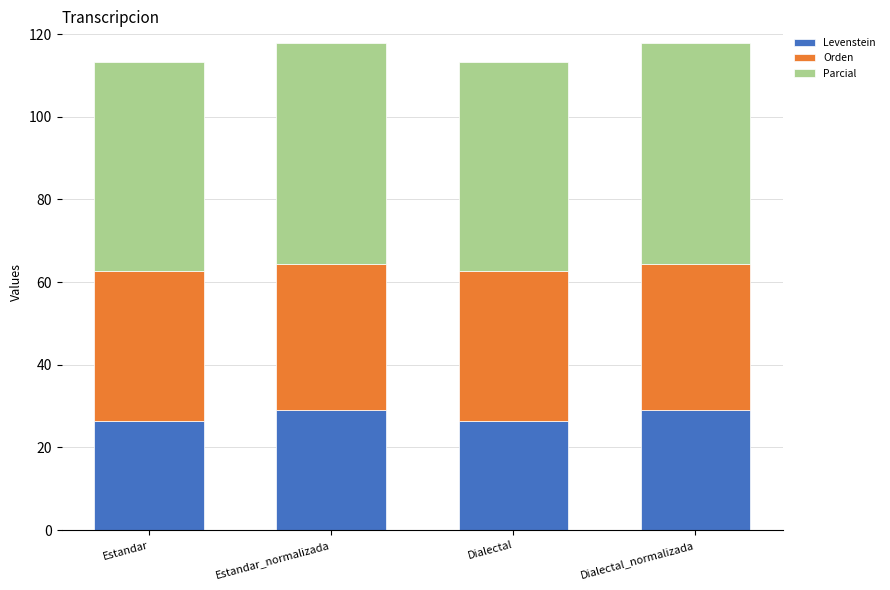

What is the minimum value for Levenstein?

26.3